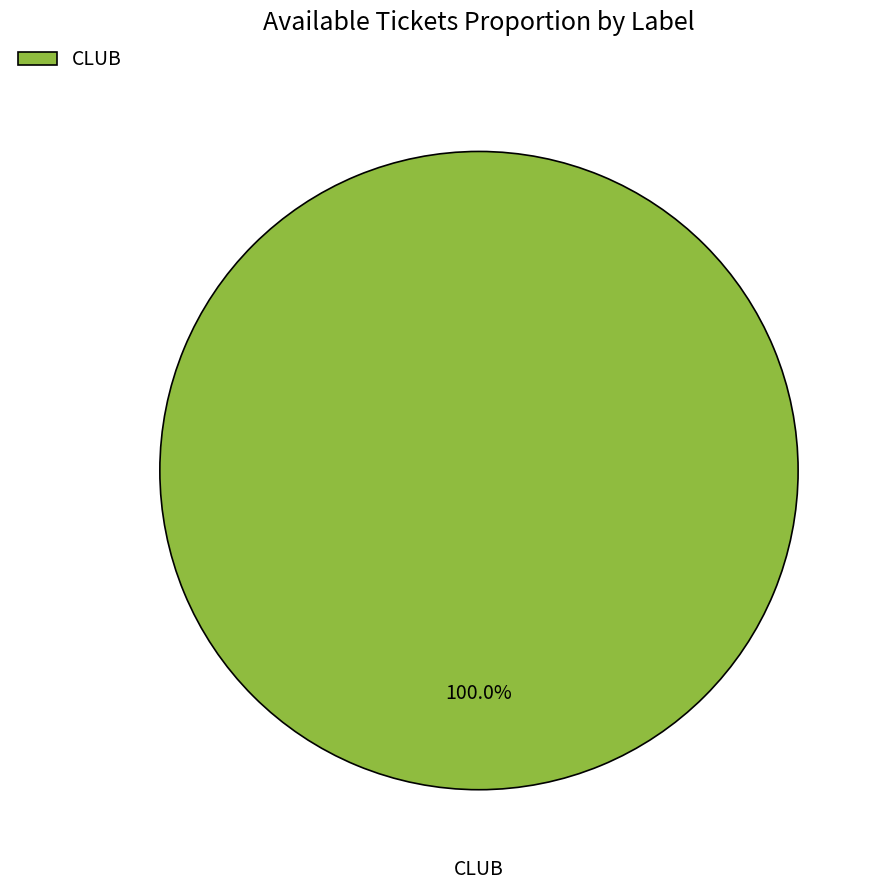

Rank the categories by value from highest to lowest.

CLUB